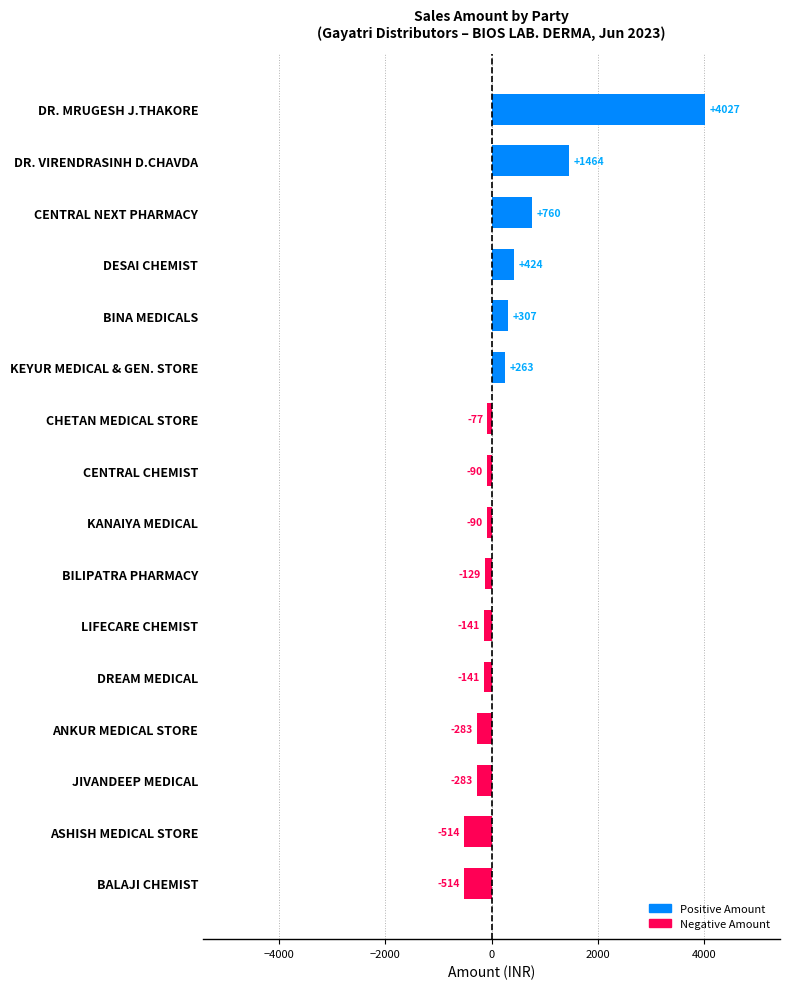

What value does the data have at CENTRAL CHEMIST?

-90.0